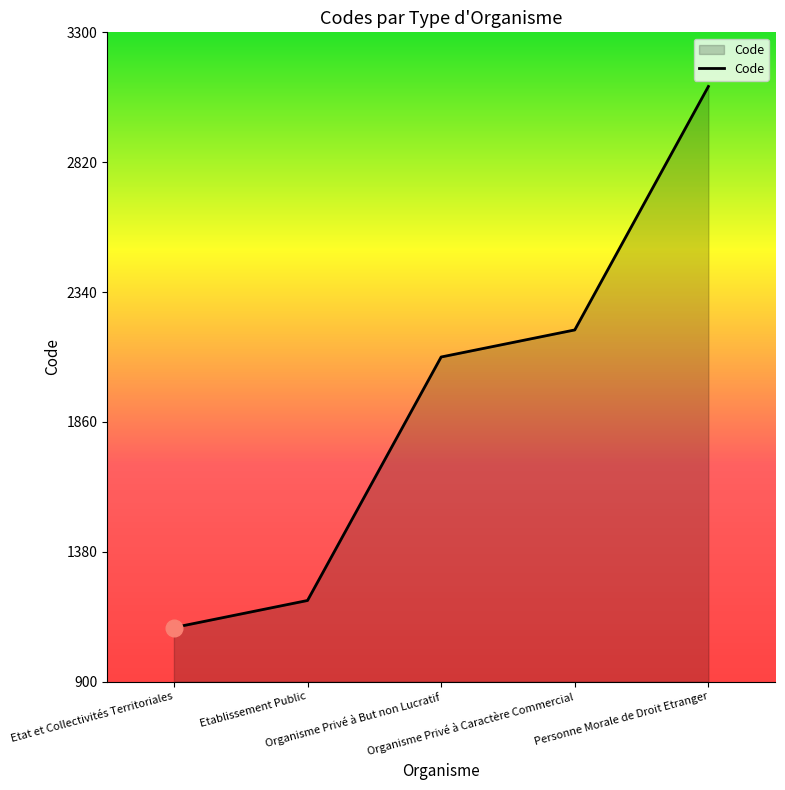

Rank the categories by value from highest to lowest.

Personne Morale de Droit Etranger, Organisme Privé à Caractère Commercial, Organisme Privé à But non Lucratif, Etablissement Public, Etat et Collectivités Territoriales